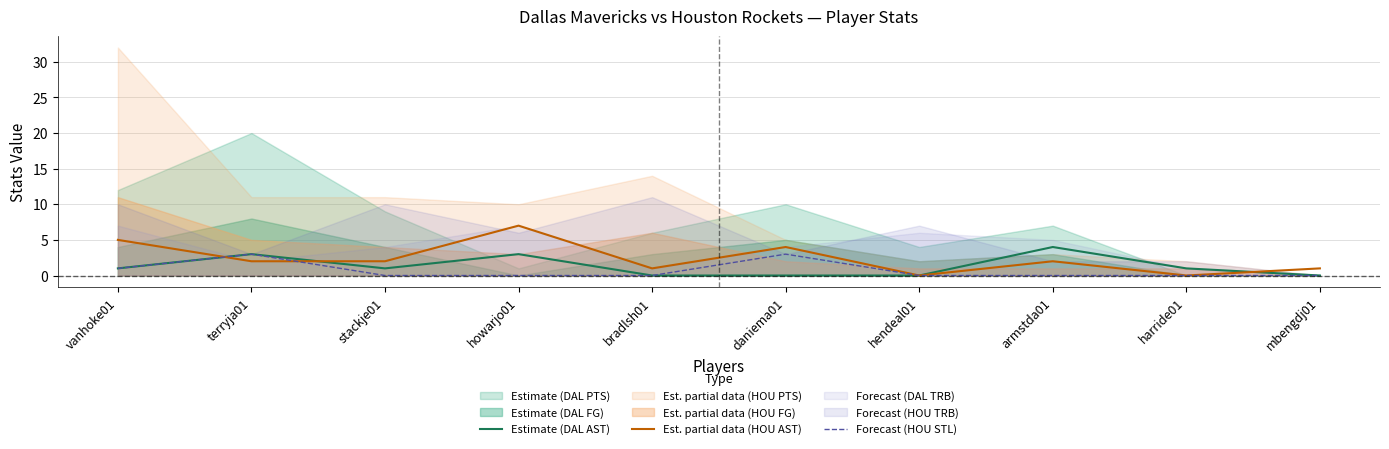

Which category has the highest value in the Est. partial data (HOU AST) series?

howarjo01